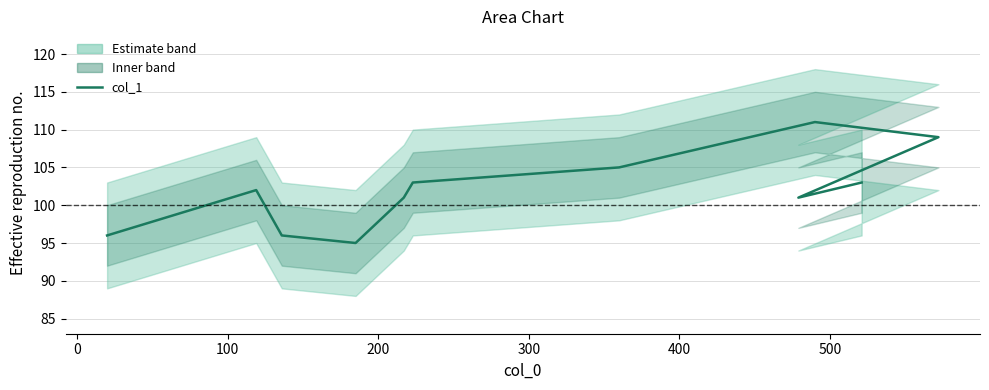

What is the average value?

102